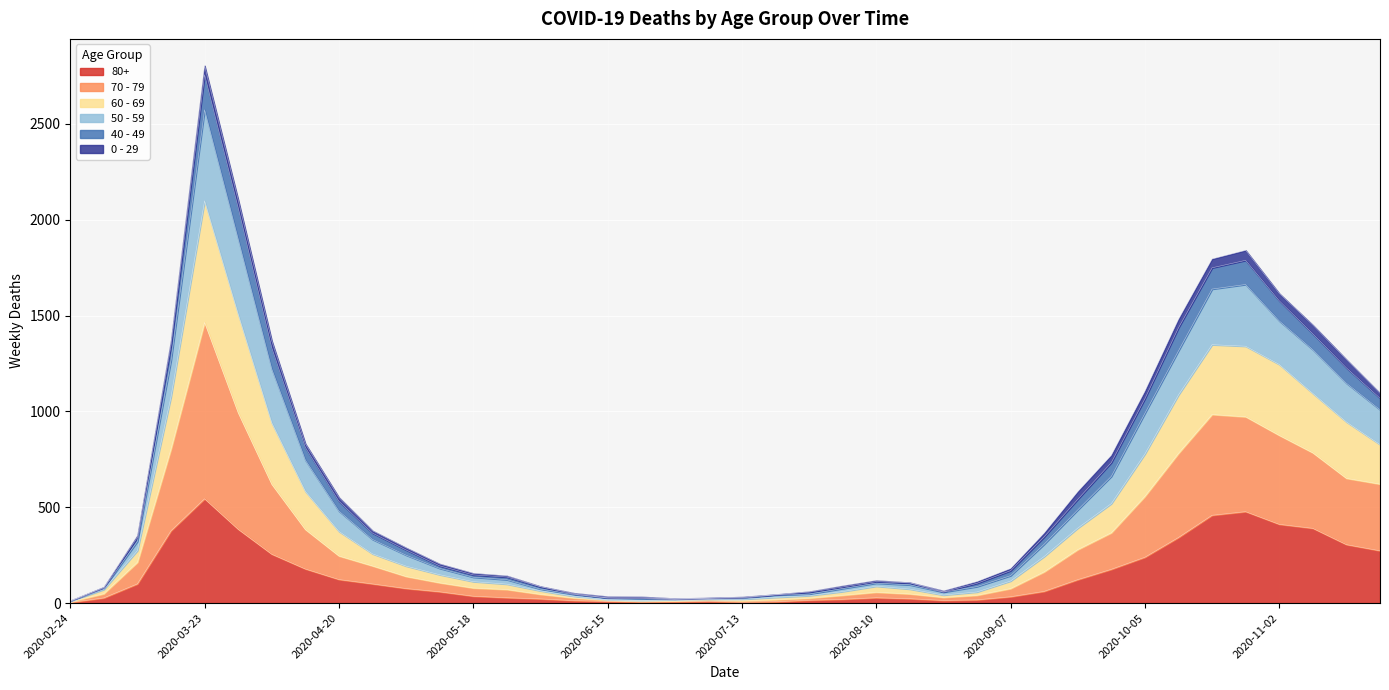

At which category is the sum across all series the highest?

2020-03-23